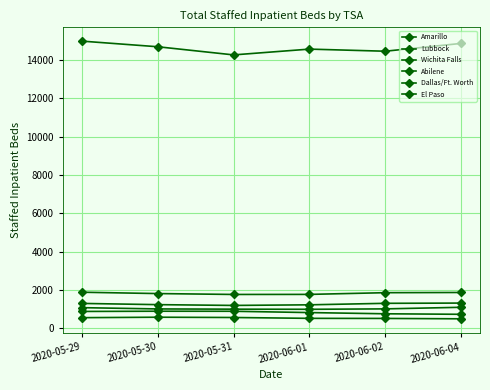

List the series in order of their peak value, lowest first.

Wichita Falls, Abilene, Amarillo, Lubbock, El Paso, Dallas/Ft. Worth